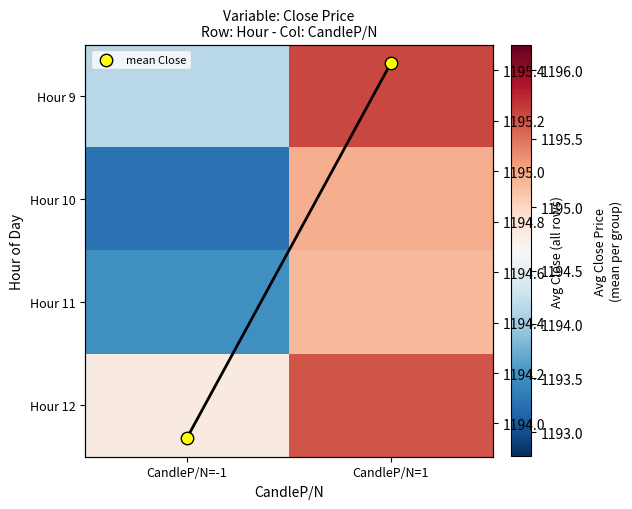

What is the sum of the Hour 9 values at CandleP/N=-1 and CandleP/N=1?

2389.8